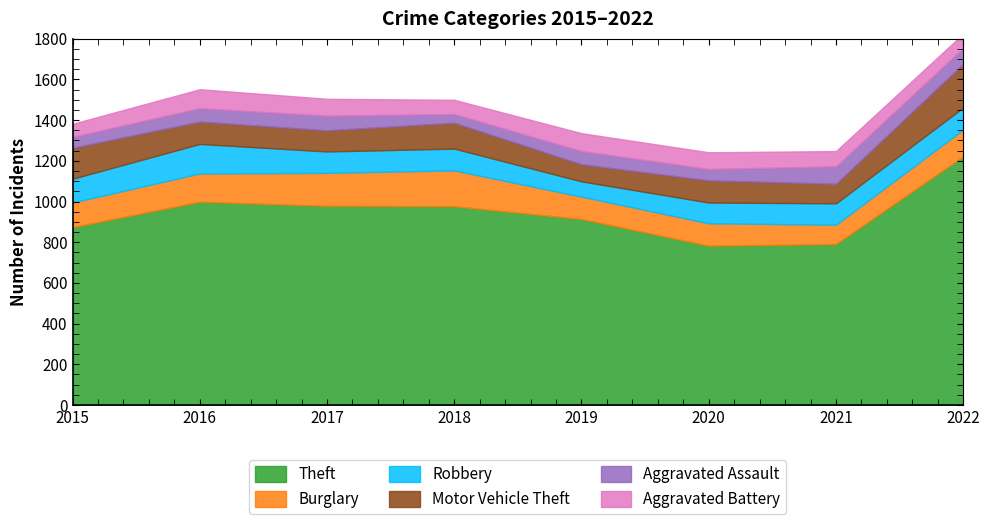

The Theft series shows 1659 at 2018. True or false?

False